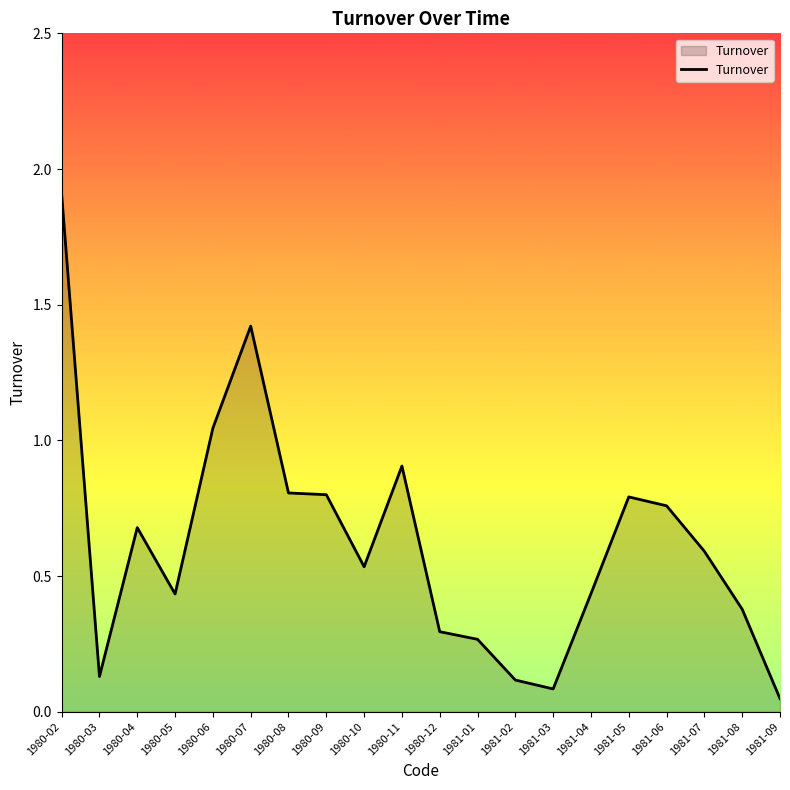

True or false: the data shows 0.6 at 1981-04.

False